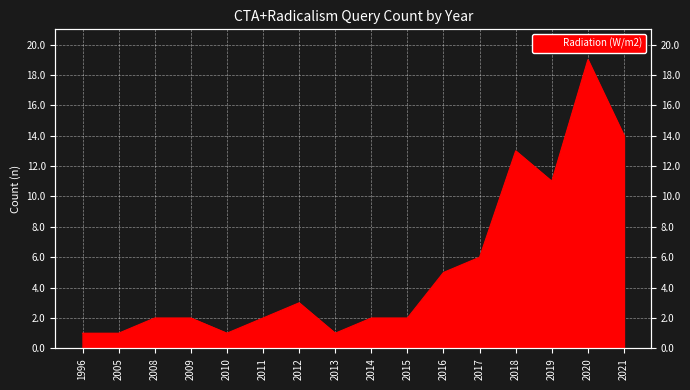

List the labels in order of value, smallest first.

1996, 2005, 2010, 2013, 2008, 2009, 2011, 2014, 2015, 2012, 2016, 2017, 2019, 2018, 2021, 2020